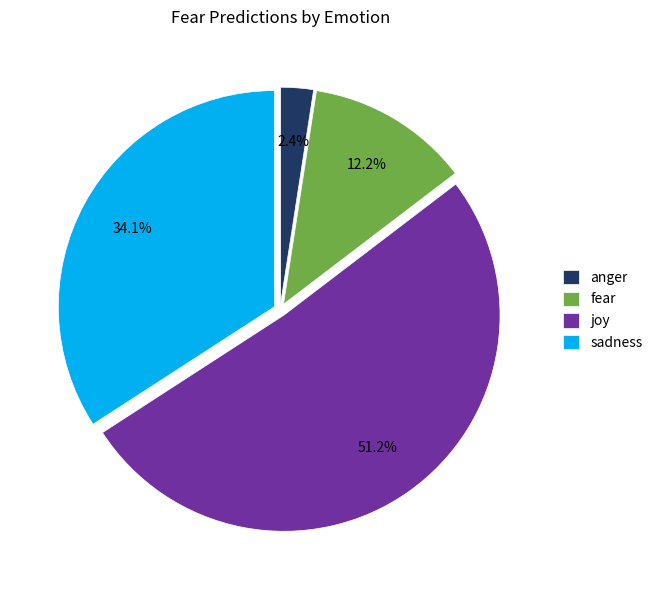

What is the smallest slice in the pie chart?

anger